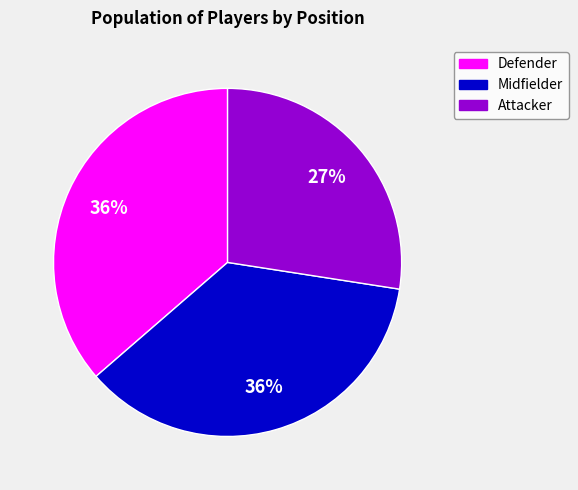

Does Defender represent more than half of the total?

No